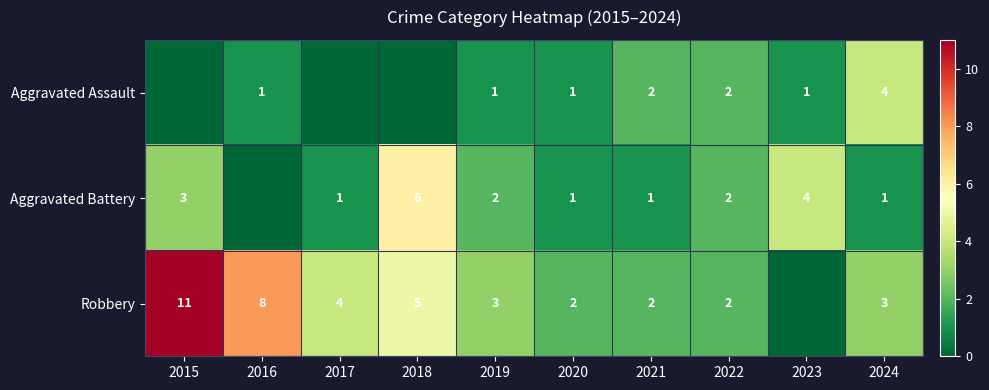

What is the sum of the Robbery values at 2017 and 2018?

9